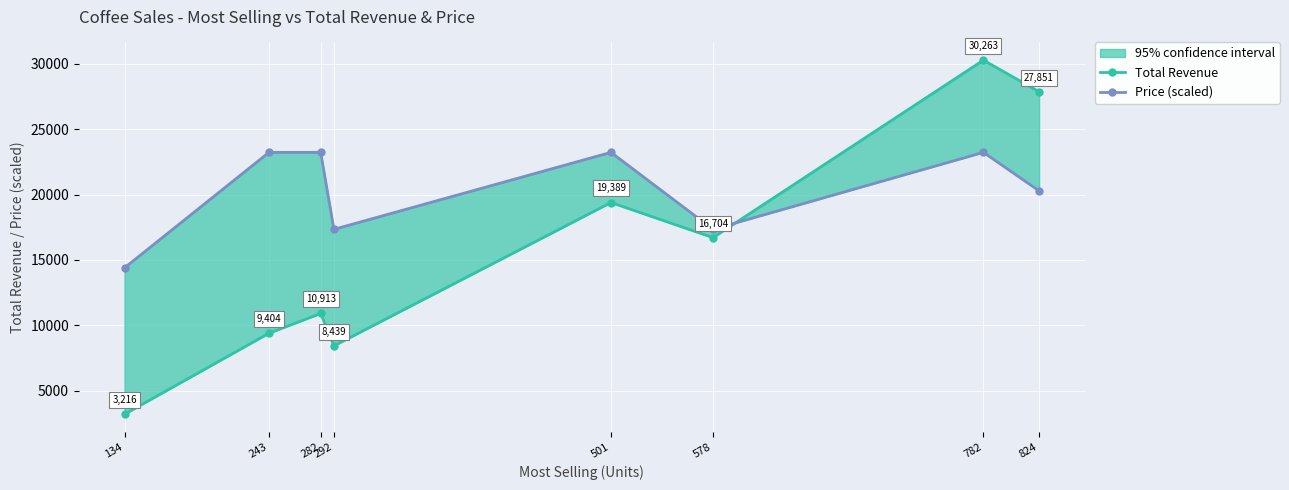

Which series has the largest total across all categories?

Price (scaled)